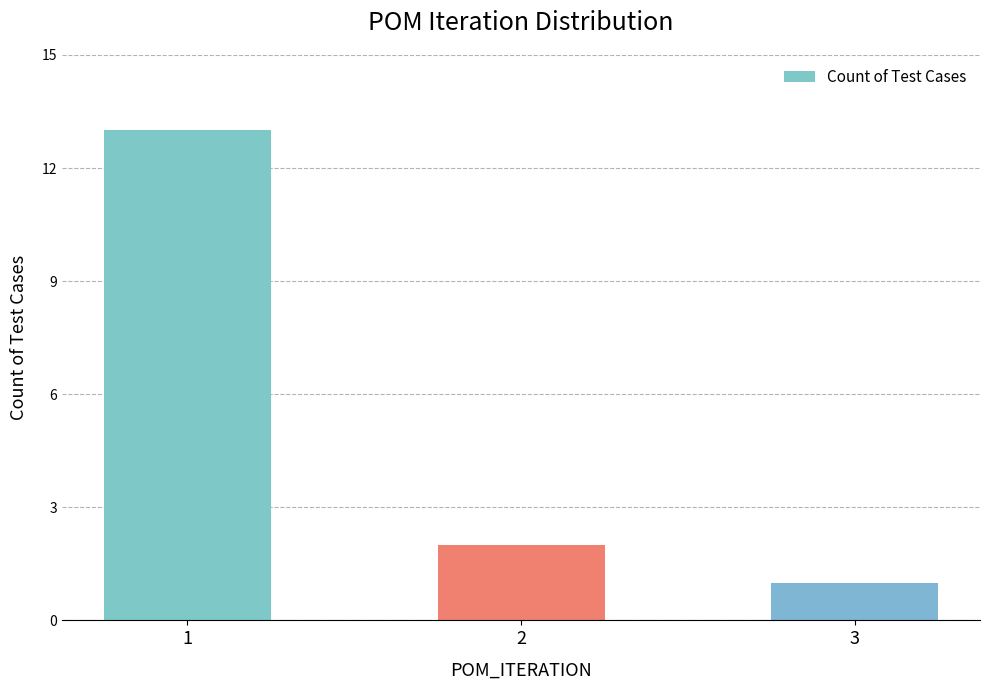

What is the value of the 1st bar from the left?

13